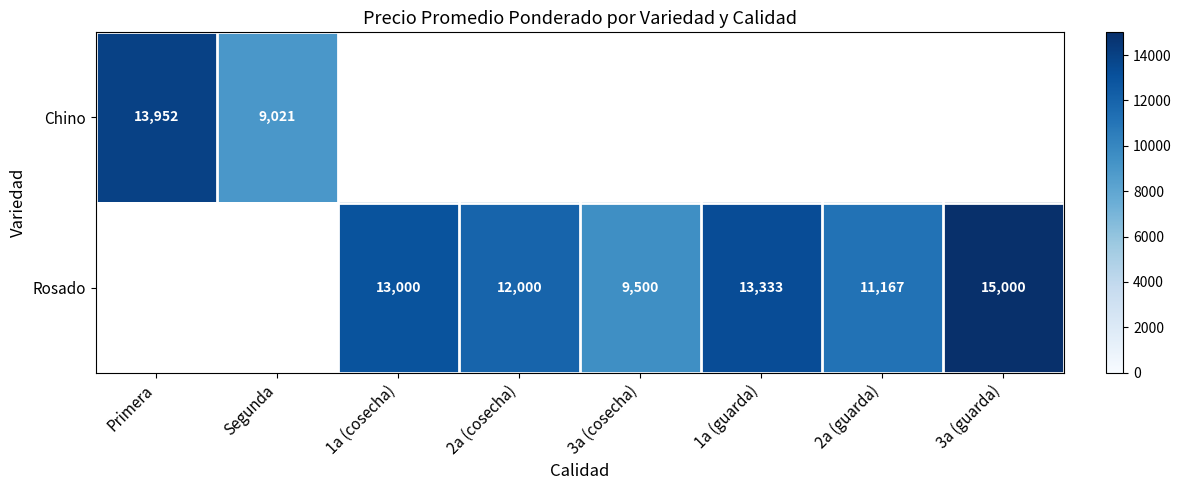

The Rosado series shows 13000 at 1a (cosecha). True or false?

True